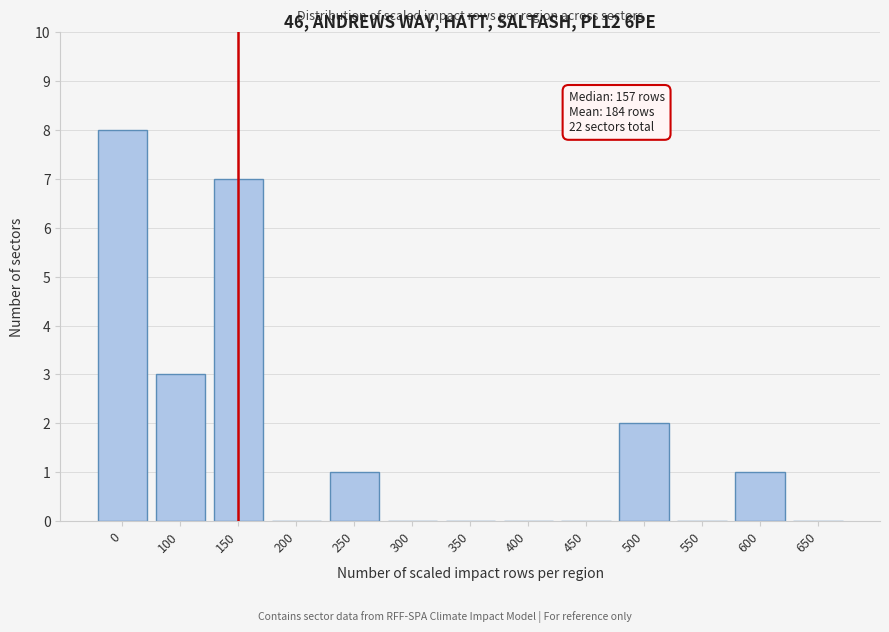

Reading right to left, extract all data points from this chart.

650=0	600=1	550=0	500=2	450=0	400=0	350=0	300=0	250=1	200=0	150=7	100=3	0=8